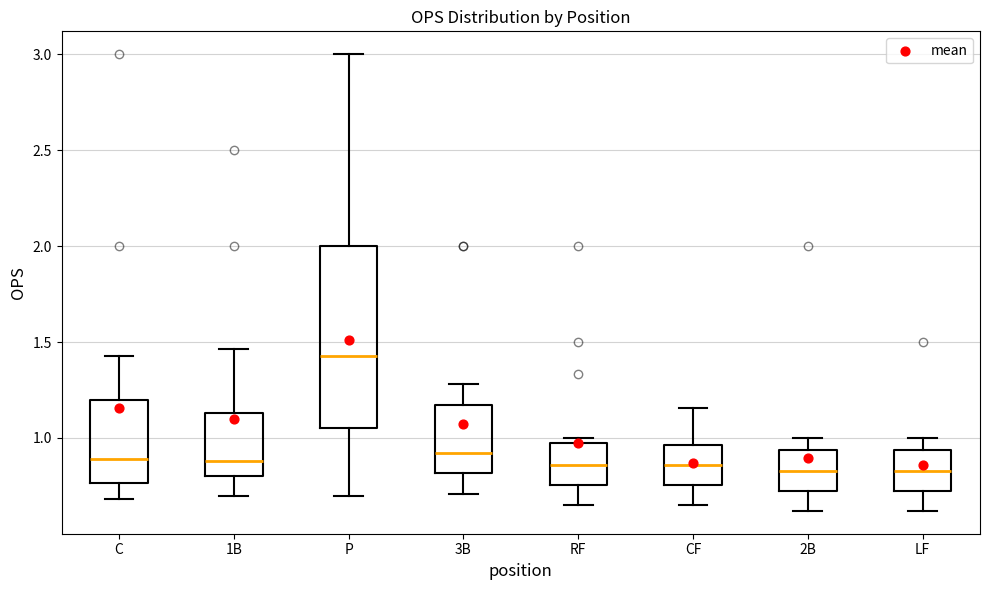

Where does the lower whisker of the box for LF end on the y-axis? The values are not printed on the chart, so give them approximately, as read against the axis.

0.60